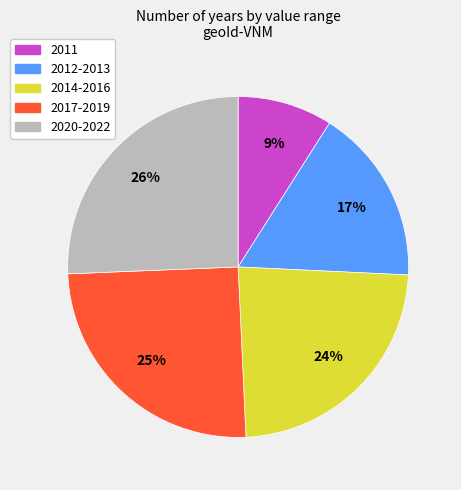

Do 2014-2016 and 2011 together represent more than half of the pie?

No